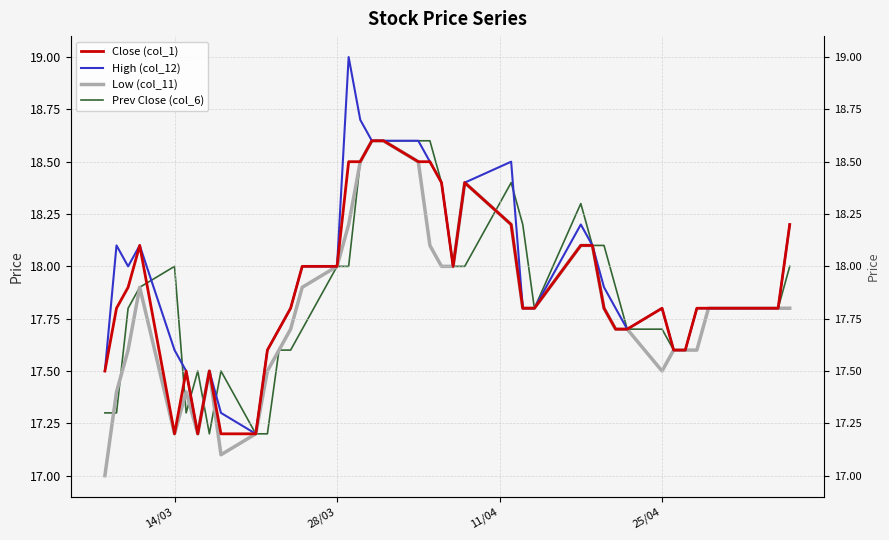

What is the value of the Close (col_1) point at the 17th from the left?

18.5